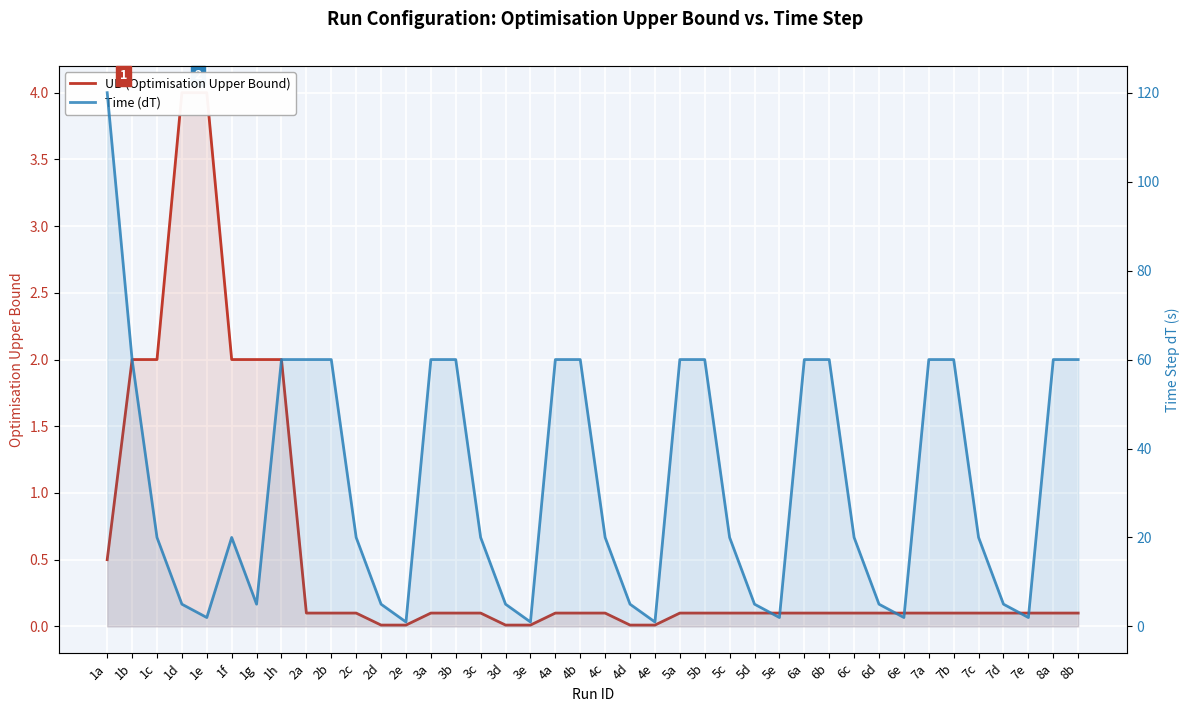

List the labels in order of Time (dT) value, smallest first.

2e, 3e, 4e, 1e, 5e, 6e, 7e, 1d, 1g, 2d, 3d, 4d, 5d, 6d, 7d, 1c, 1f, 2c, 3c, 4c, 5c, 6c, 7c, 1b, 1h, 2a, 2b, 3a, 3b, 4a, 4b, 5a, 5b, 6a, 6b, 7a, 7b, 8a, 8b, 1a